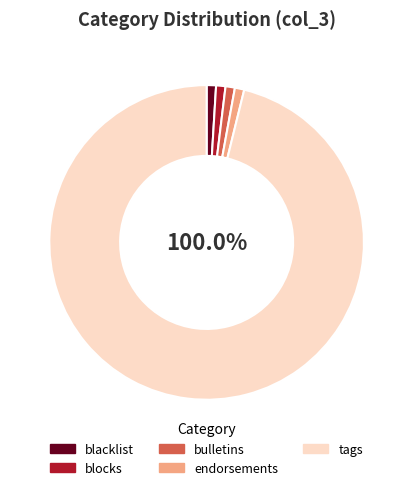

Rank the categories by value from lowest to highest.

blacklist, blocks, bulletins, endorsements, tags